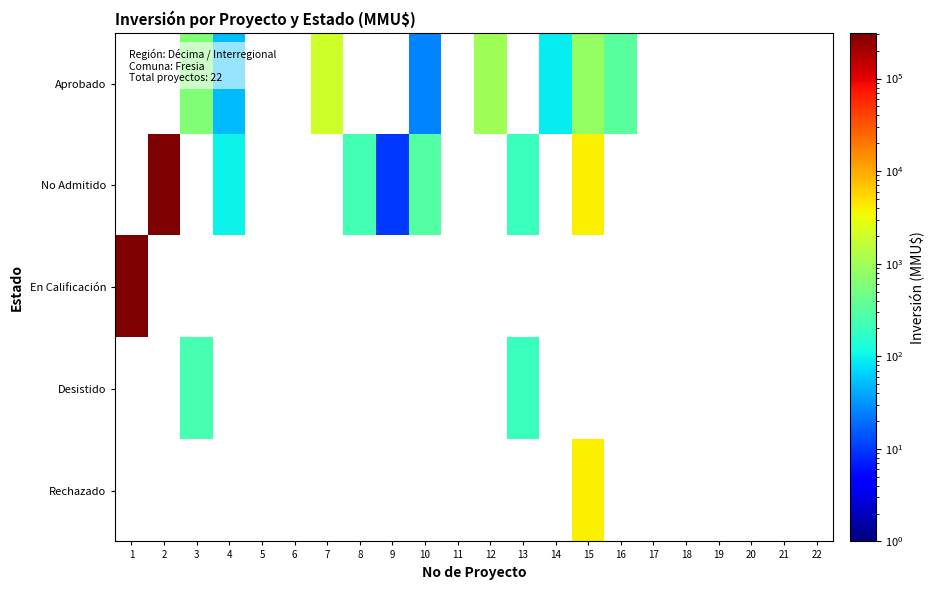

What is the greatest value displayed?

312000.0